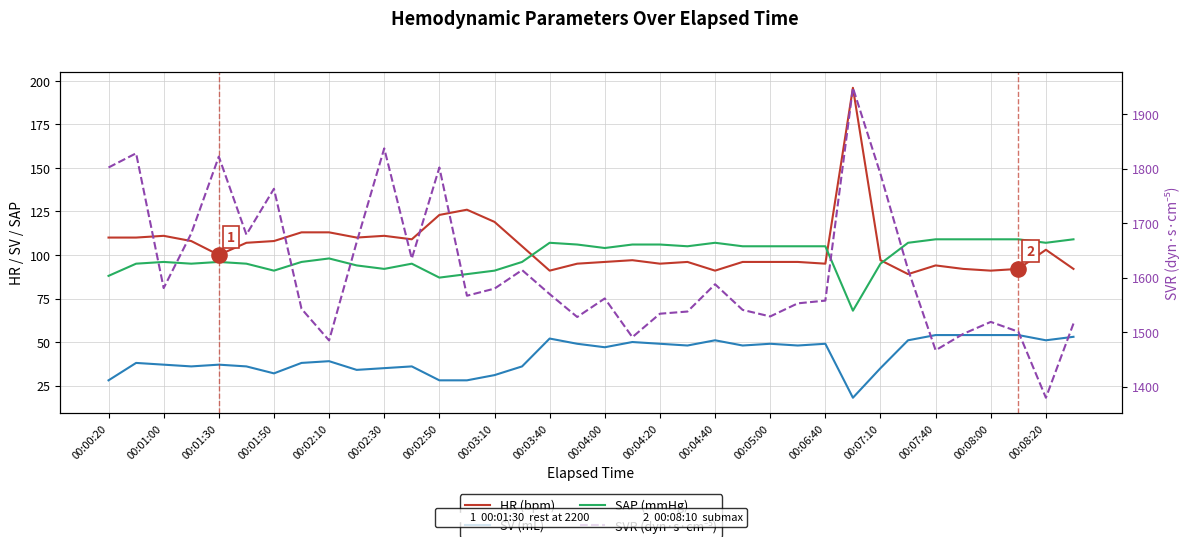

Which series contains the highest Y value?

SVR (dyn·s·cm⁻⁵)